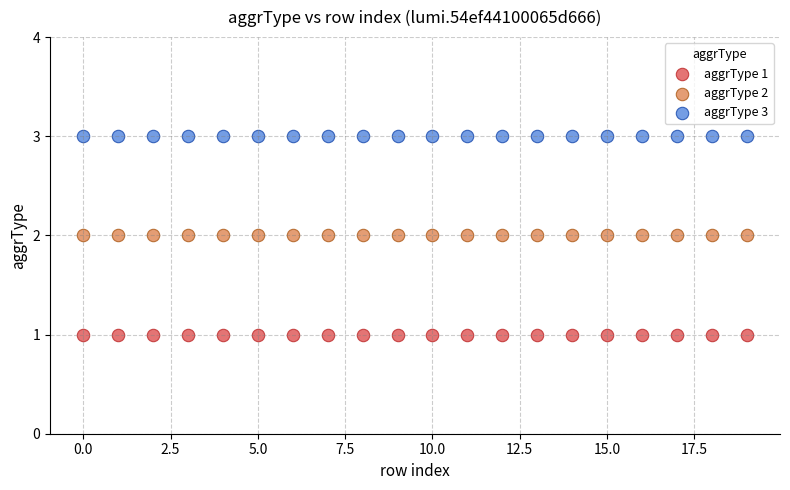

Which series contains the highest Y value?

aggrType 3